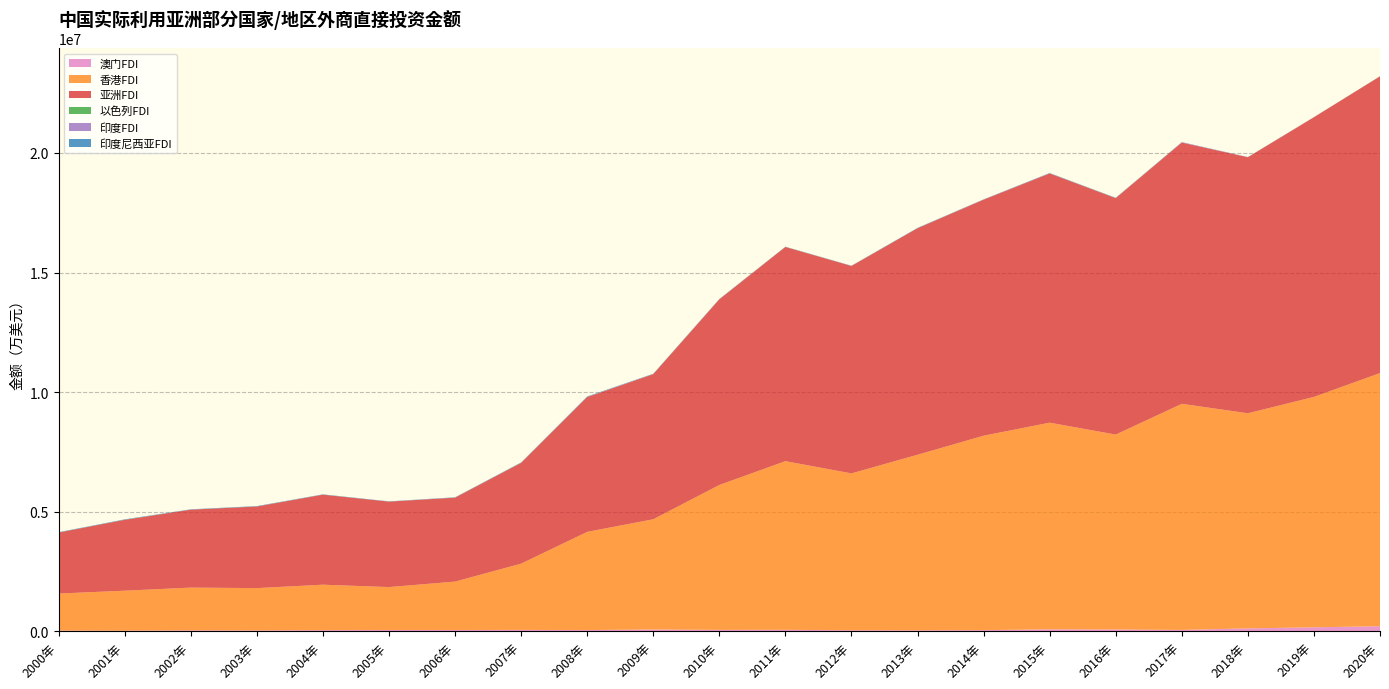

What is the label of the 10th point from the right?

2011年